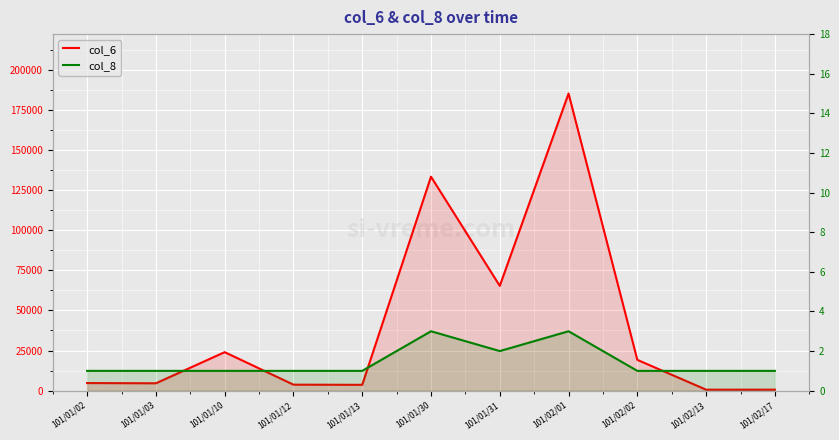

True or false: col_8 has a value of 2 at 101/02/02.

False